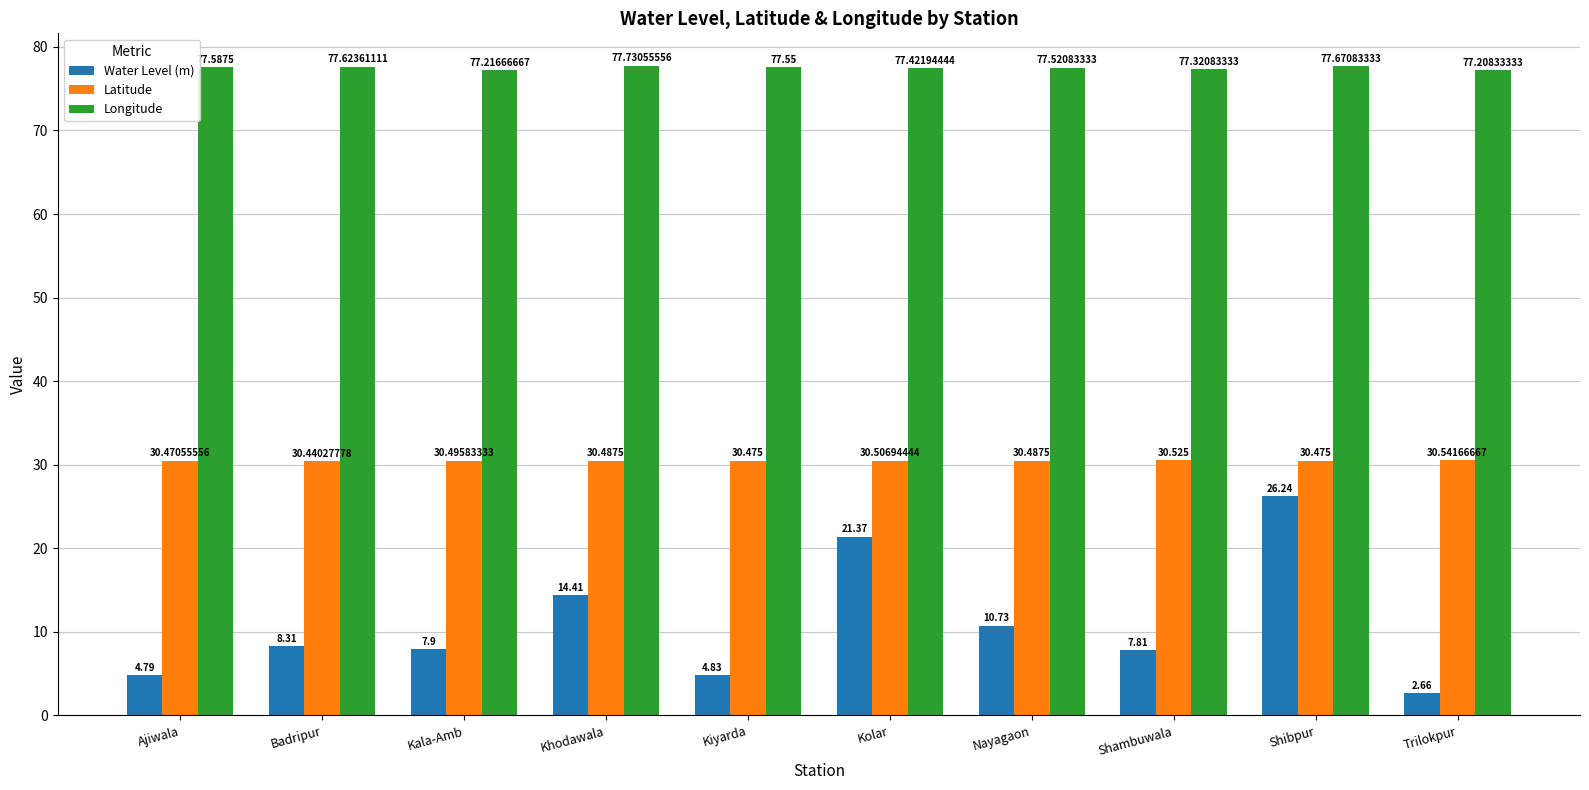

What are all the series names shown in the legend?

Water Level (m), Latitude, Longitude